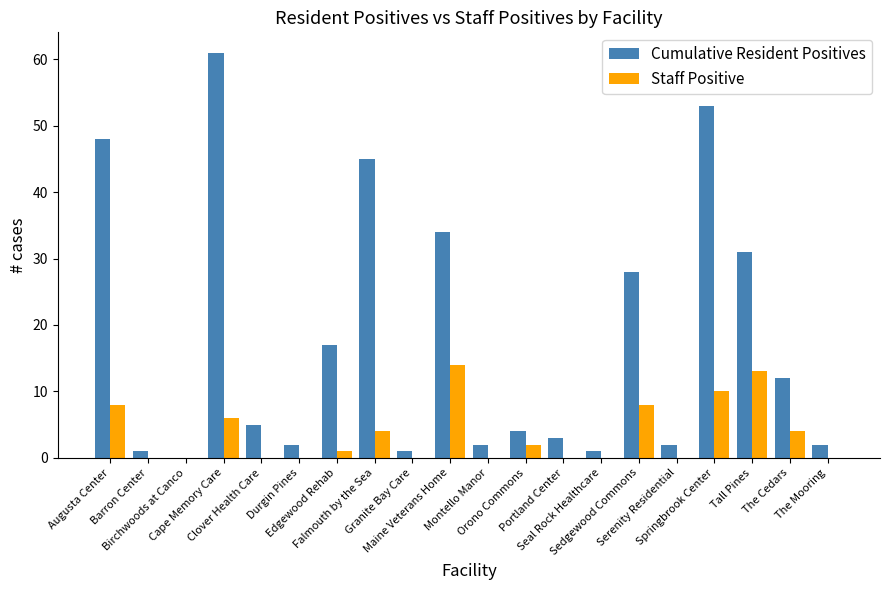

What is the approximate value of Cumulative Resident Positives at Clover Health Care, to the nearest 5?

5